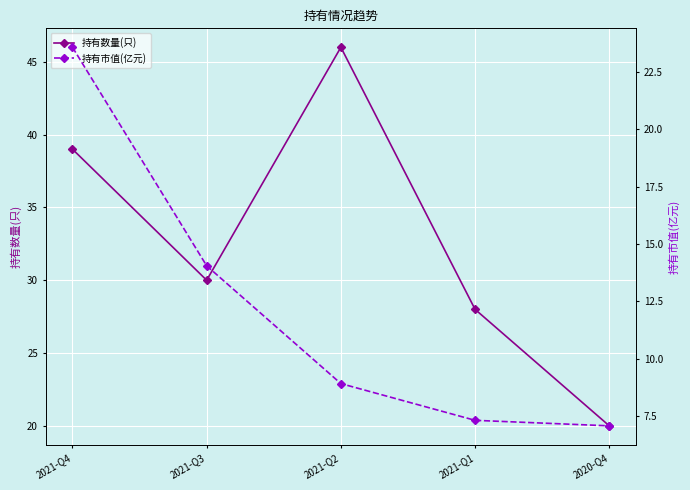

Which has a higher value, 2021-Q4 or 2020-Q4?

2021-Q4